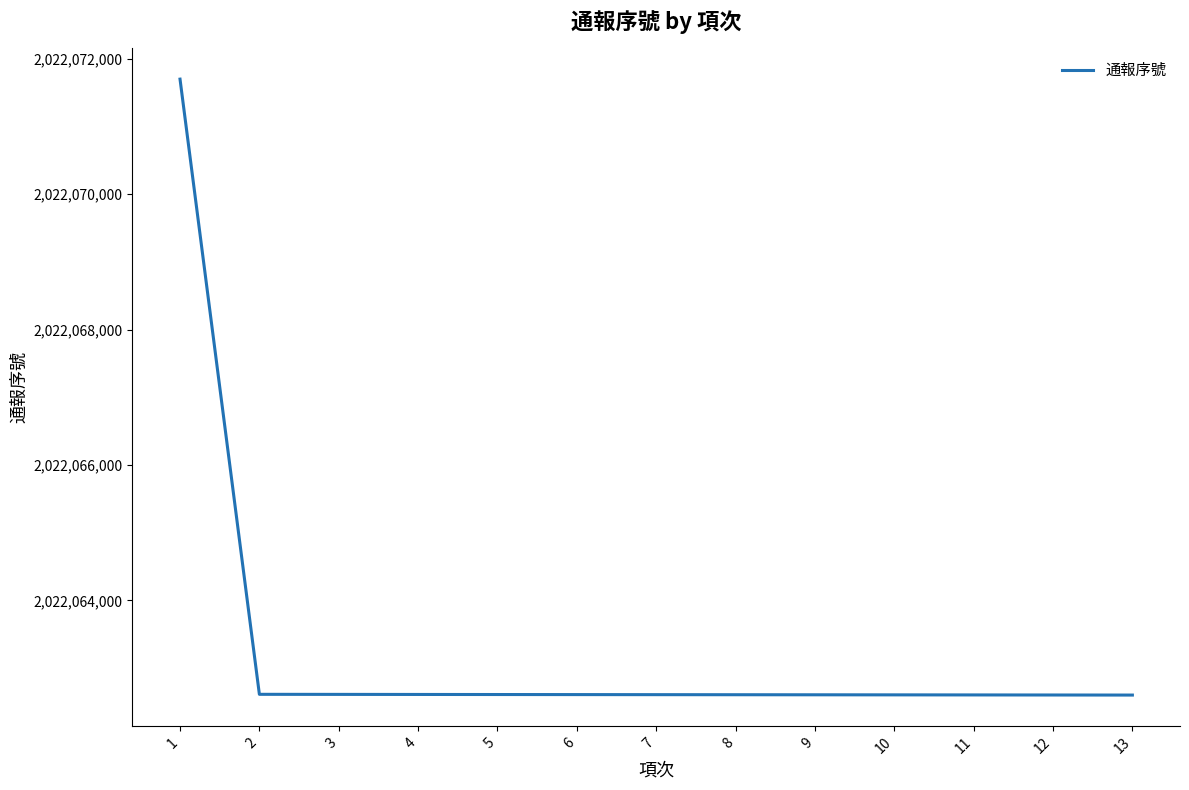

Approximately how many times larger is the value at 4 compared to 11?

1.0